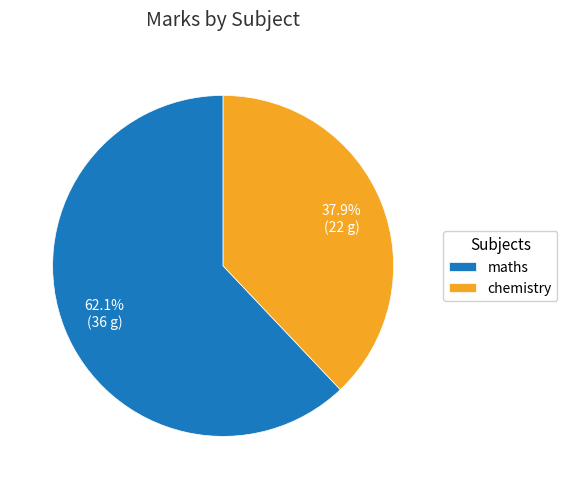

What is the majority slice?

maths